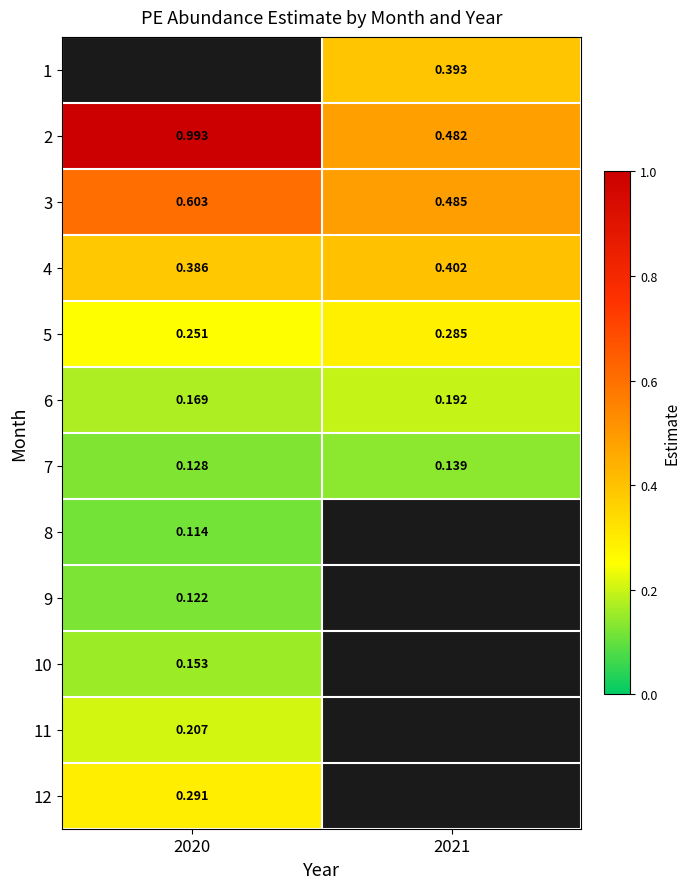

How many categories are shown in the chart?

2